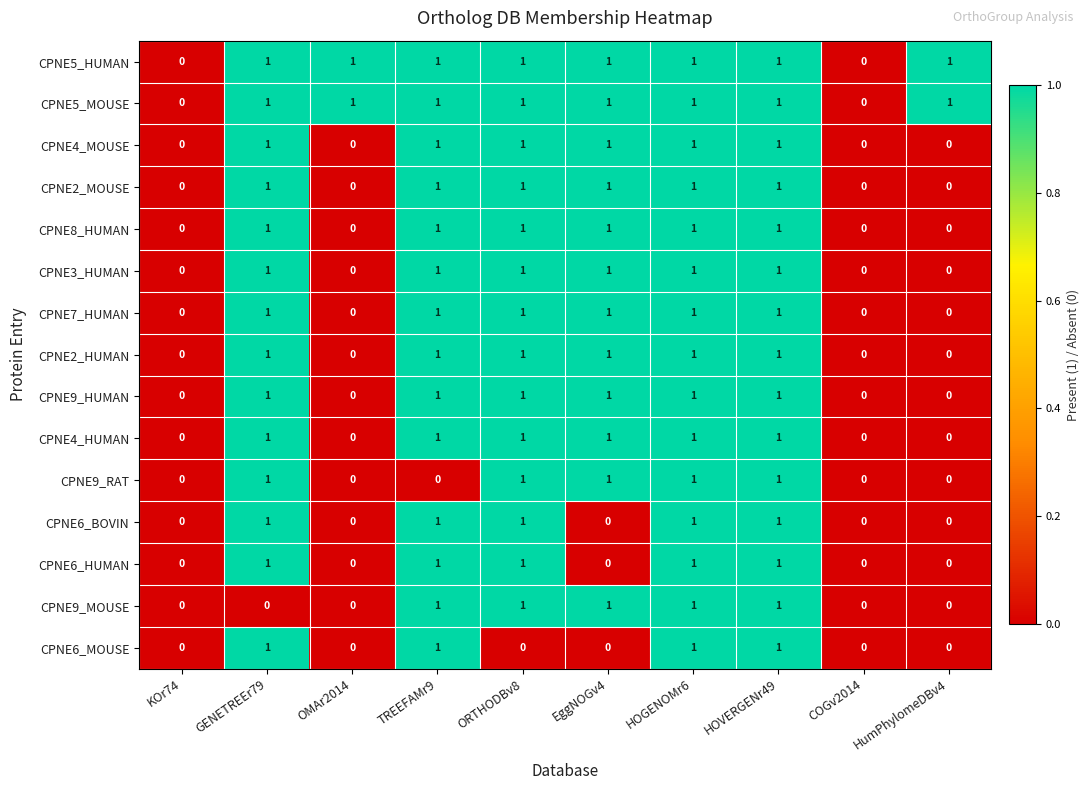

Count the CPNE6_BOVIN values in the range 0 to 1.

10